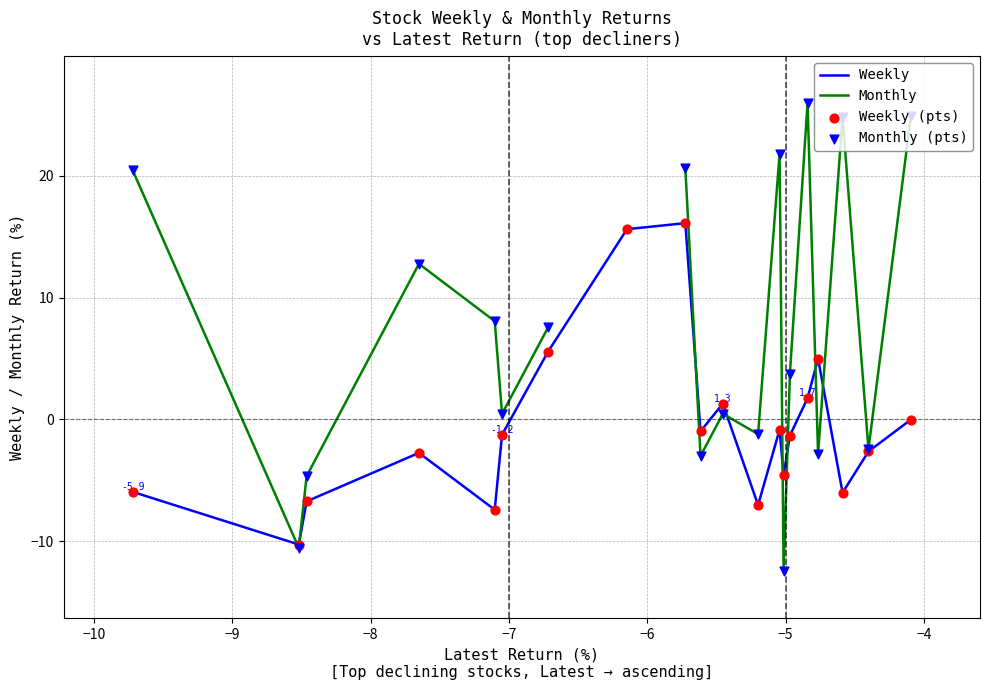

Which series has the largest total across all categories?

Weekly